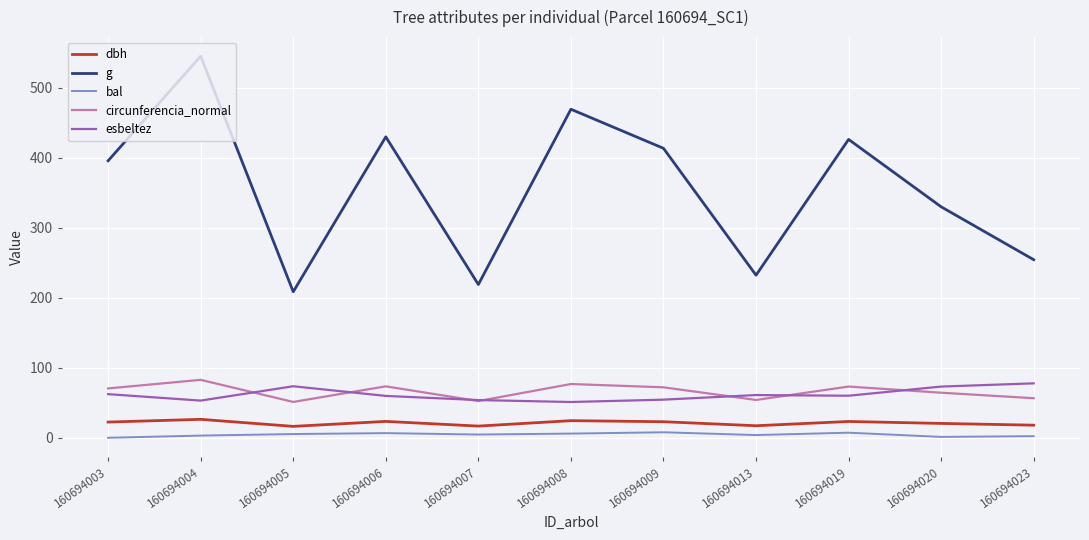

What is the minimum value for circunferencia_normal?

51.2